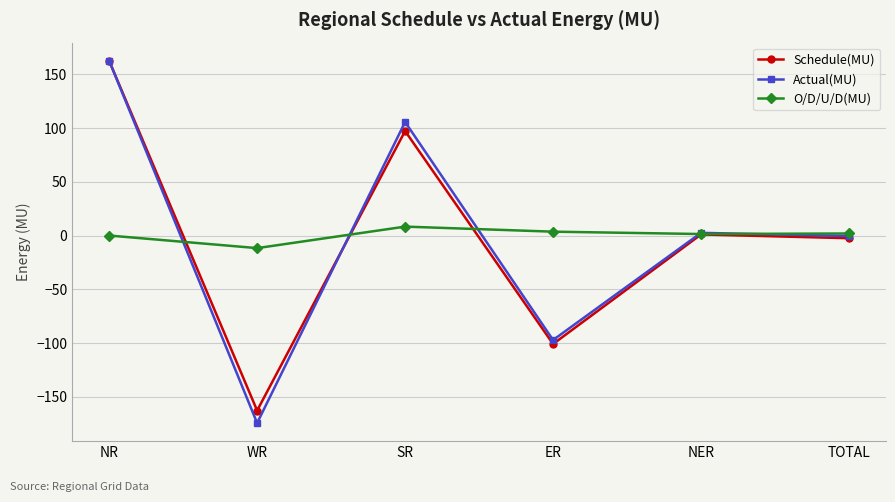

What is the greatest value displayed?

162.7